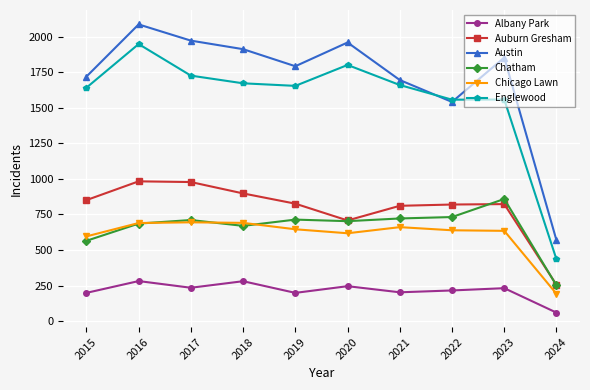

How many lines are shown in the chart?

6